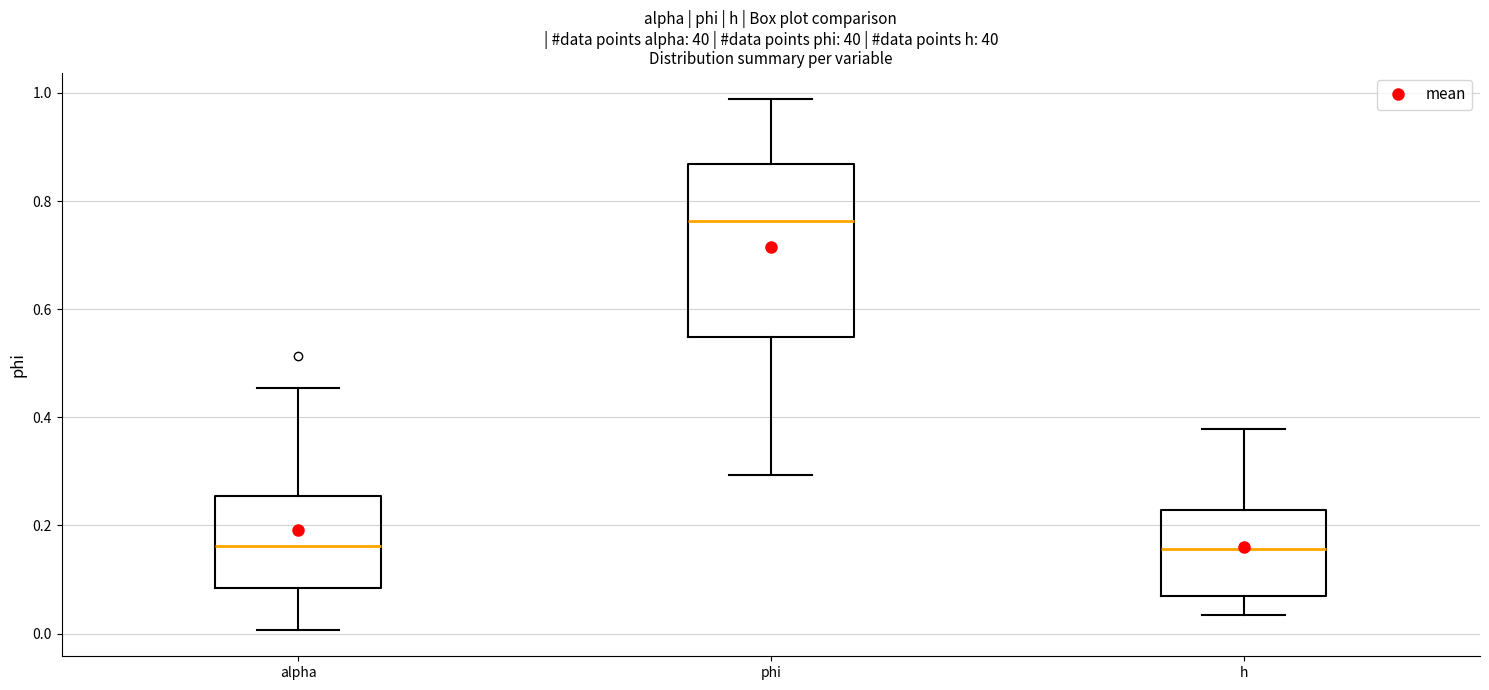

Reading left to right, read every box against the y-axis: the position of its median line, the range the box covers, and the ends of its whiskers. The values are not printed on the chart, so give them approximately, as read against the axis.

alpha: median 0.16, box 0.08 to 0.26, whiskers 0.00 to 0.46
phi: median 0.76, box 0.54 to 0.86, whiskers 0.30 to 0.98
h: median 0.16, box 0.08 to 0.22, whiskers 0.04 to 0.38